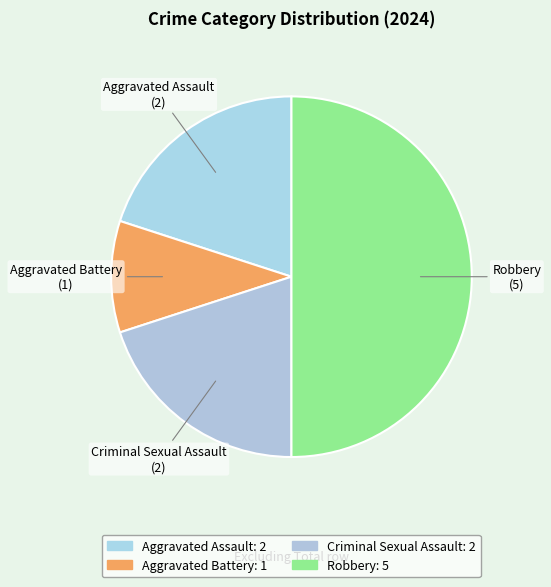

How many slices are in this pie chart?

4